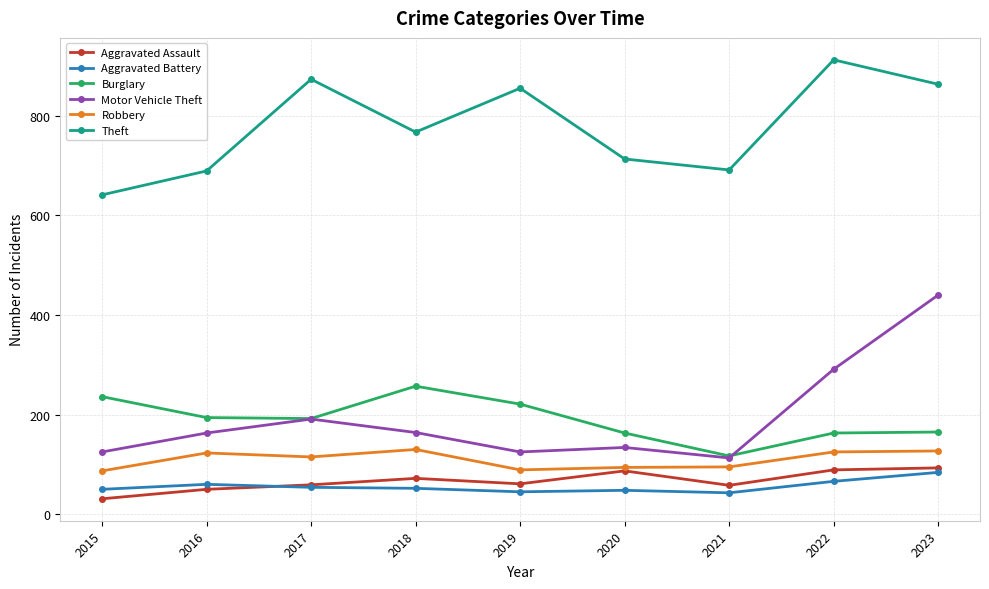

True or false: Burglary and Aggravated Battery intersect in this chart.

False